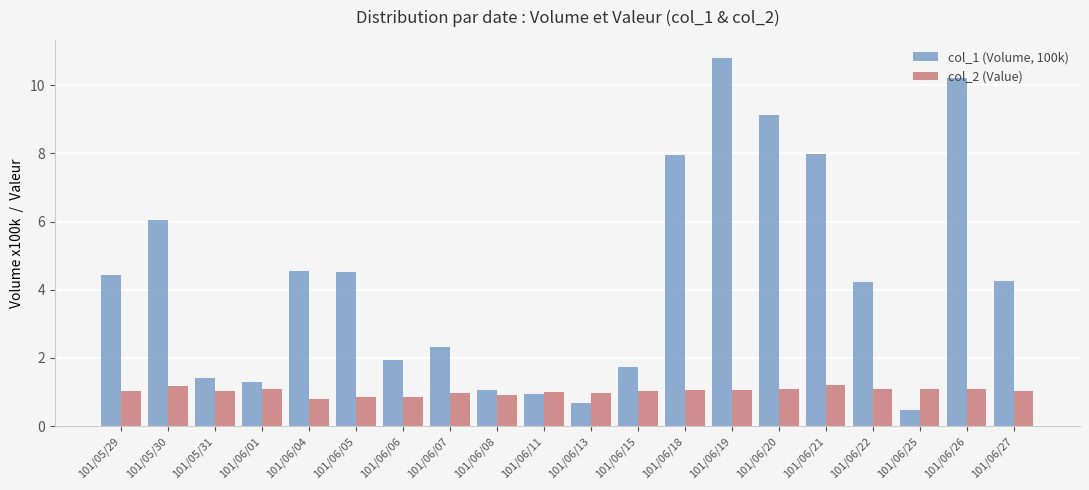

Which category has the lowest value across all series?

101/06/25